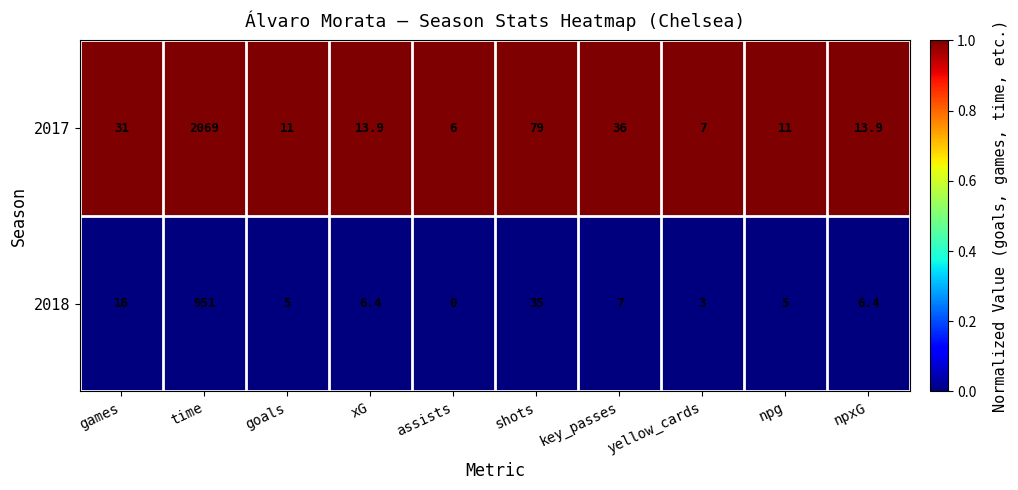

Which series has the largest total across all categories?

2017